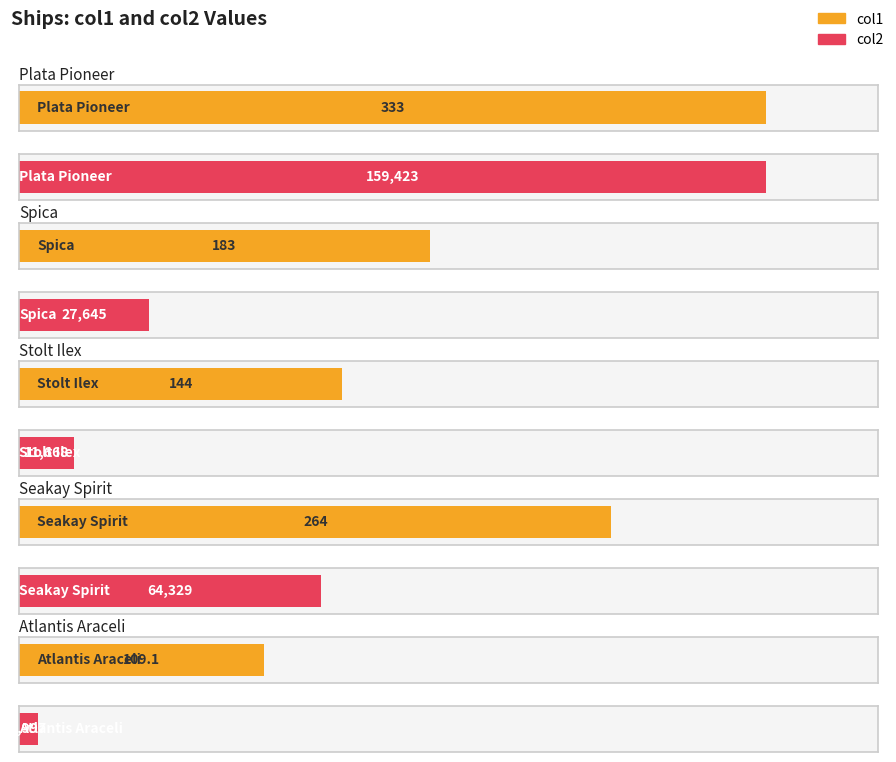

The col2 series shows 159423.0 at Plata Pioneer. True or false?

True